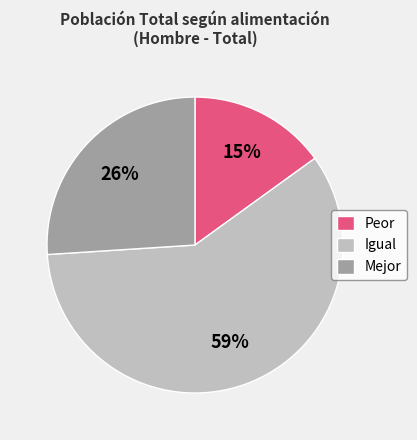

Is it true that Igual is 49% of the pie?

False